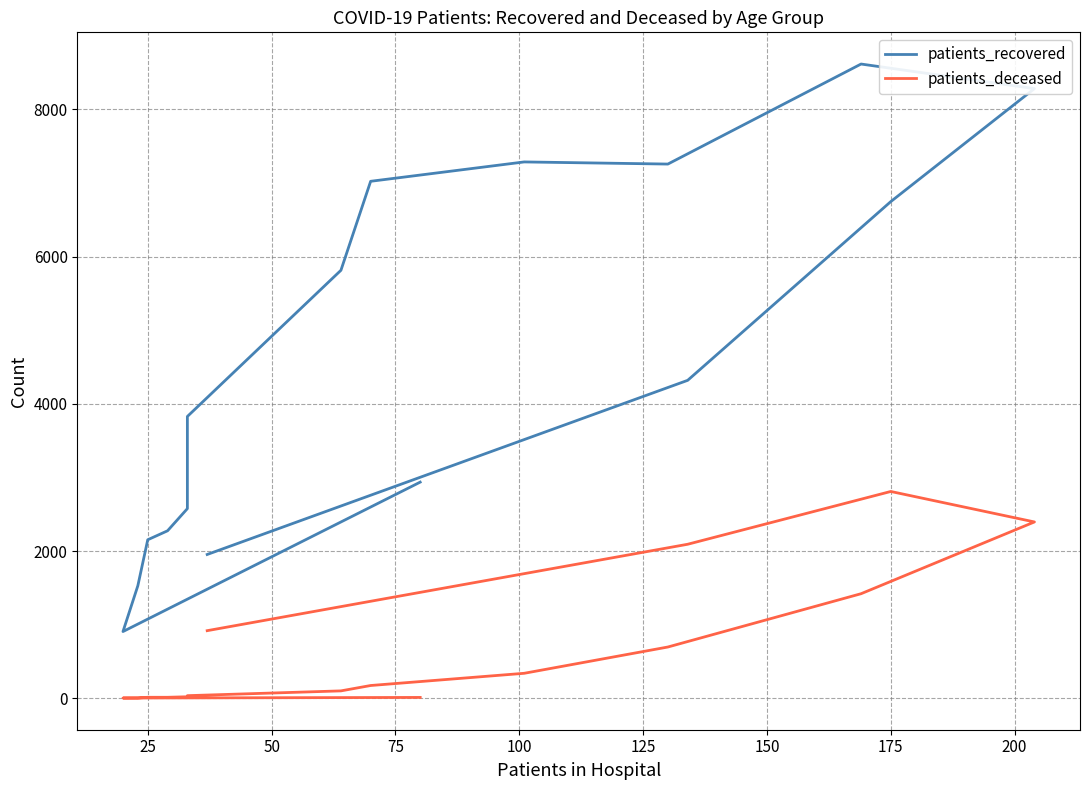

List the series in order of their overall mean, highest first.

patients_recovered, patients_deceased